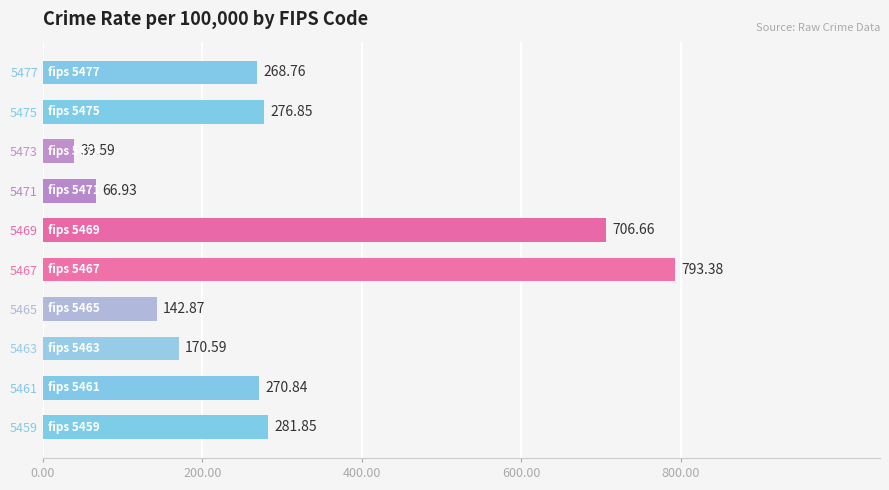

What is the change in value from 5471 to 5477?

+201.8